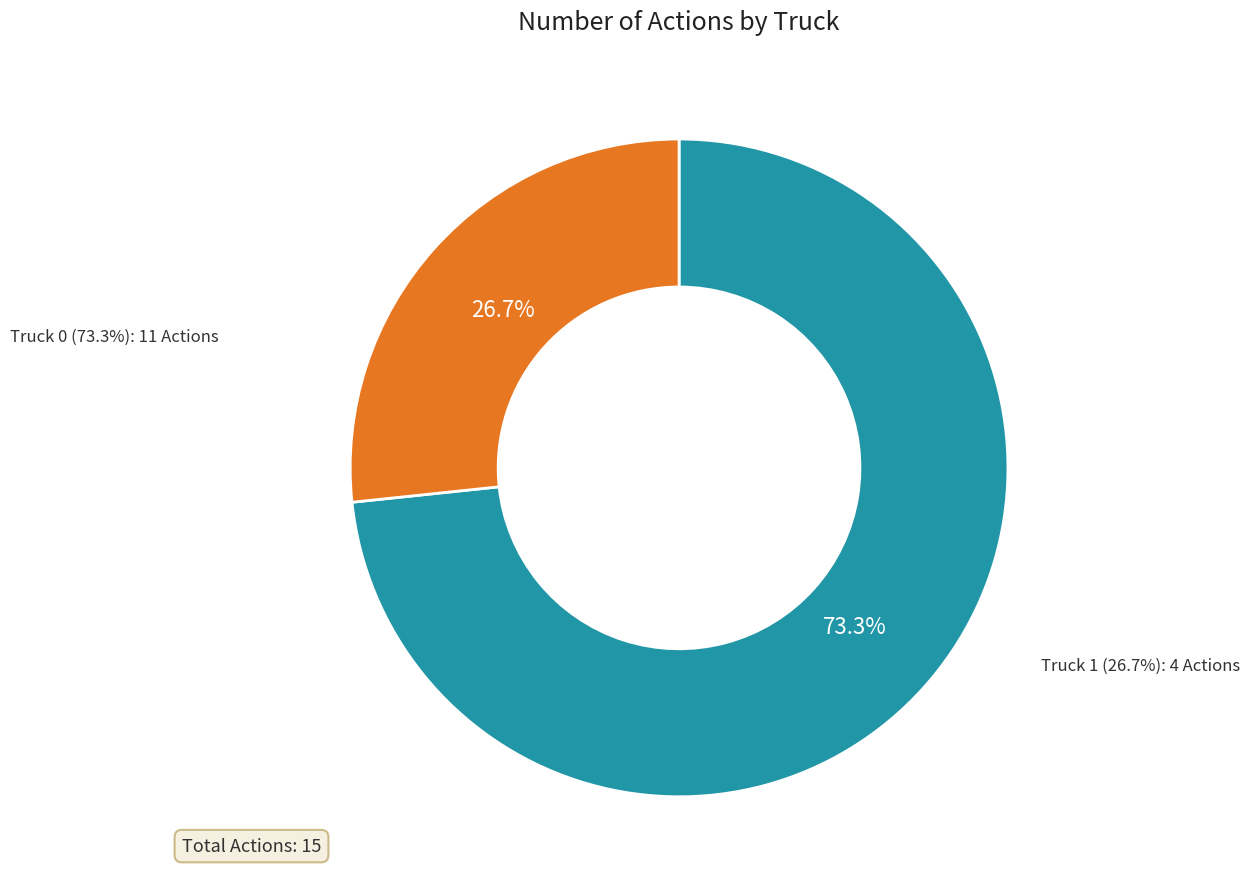

Which slice is the smallest?

Truck 1